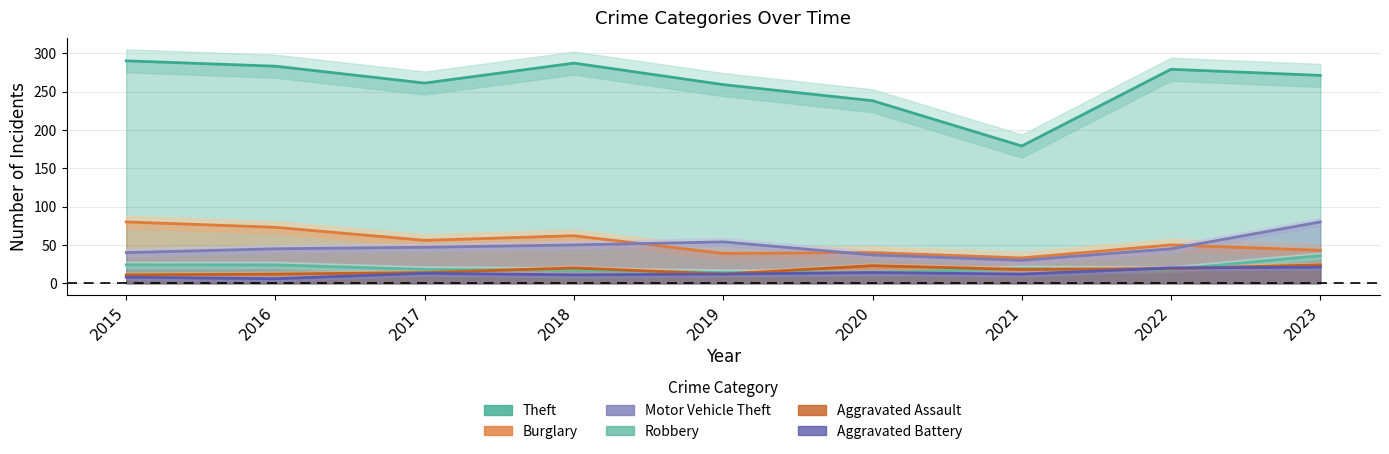

Which category has the highest value across all series?

2015